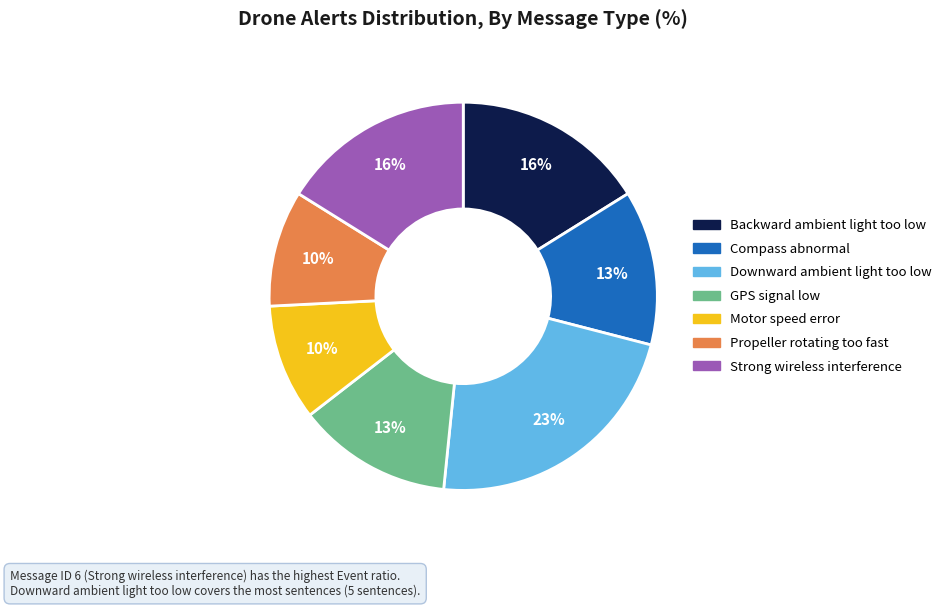

How many segments does this pie chart have?

7